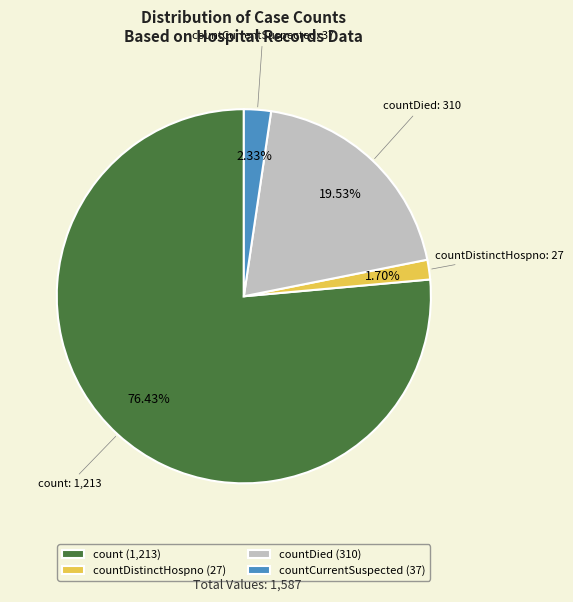

Rank the categories by value from highest to lowest.

count (1,213), countDied (310), countCurrentSuspected (37), countDistinctHospno (27)